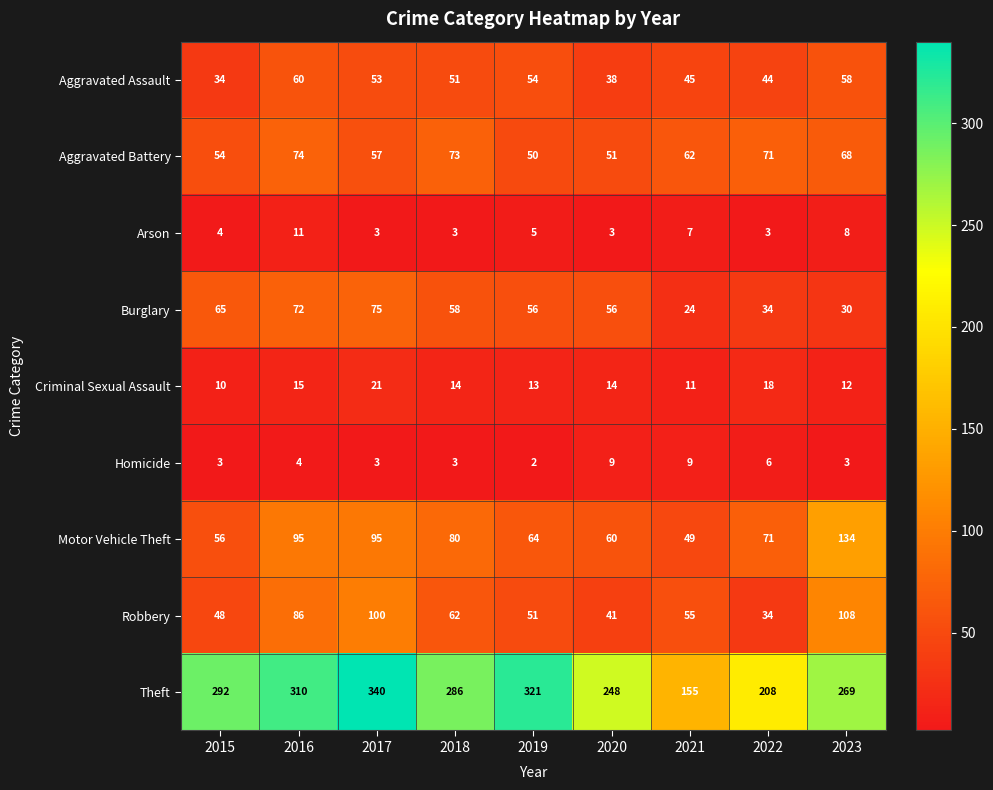

What is the average value of the Motor Vehicle Theft series?

78